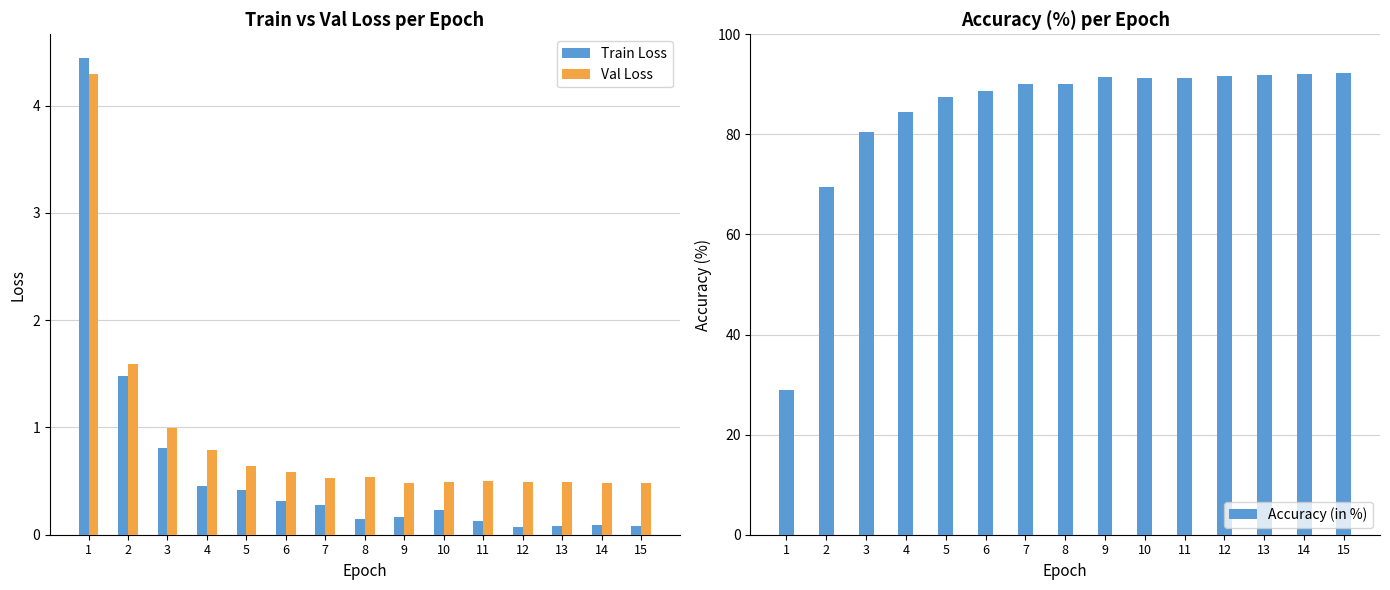

Reading right to left, what are all the values shown in this chart?

Train Loss: 0.1	0.1	0.1	0.1	0.1	0.2	0.2	0.1	0.3	0.3	0.4	0.5	0.8	1.5	4.4
Val Loss: 0.5	0.5	0.5	0.5	0.5	0.5	0.5	0.5	0.5	0.6	0.6	0.8	1.0	1.6	4.3
Accuracy (in %): 92.3	92.1	91.9	91.7	91.4	91.2	91.4	90.0	90.0	88.6	87.4	84.5	80.5	69.5	28.9